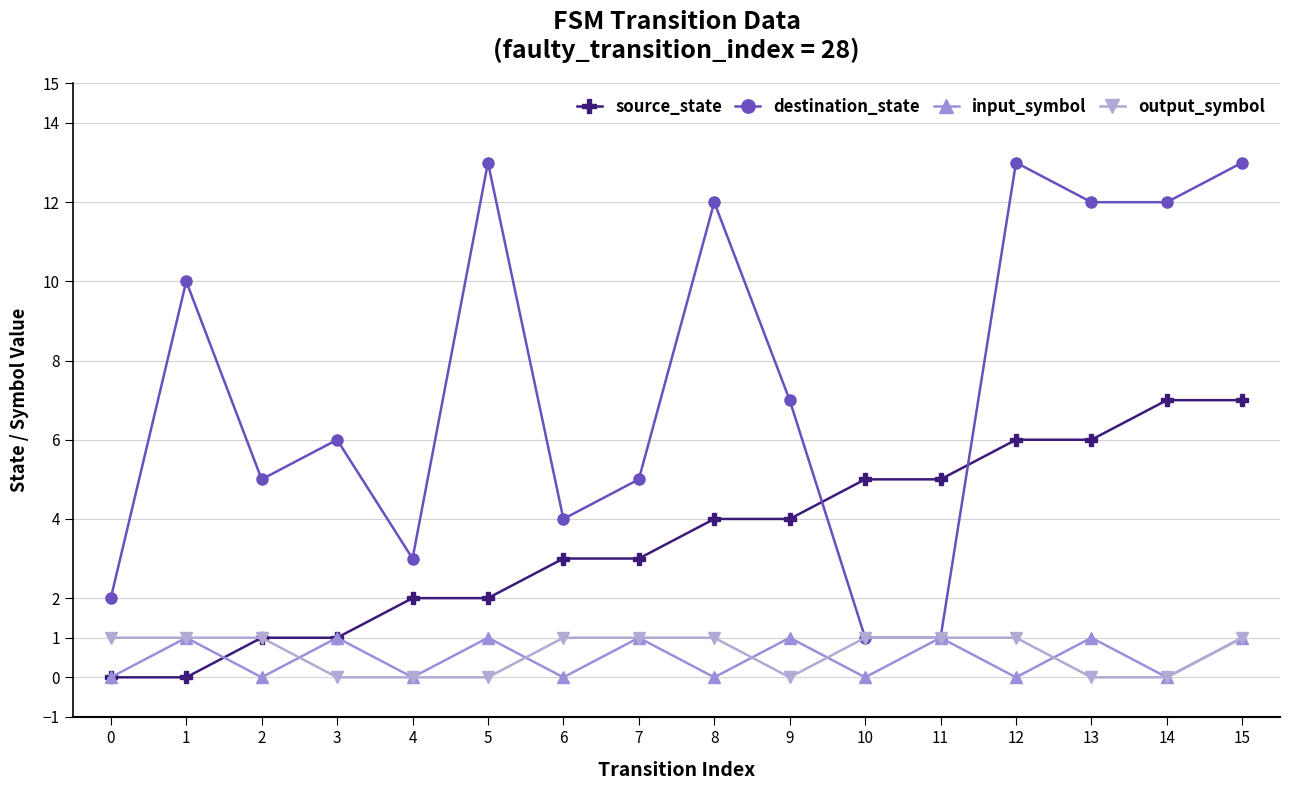

What is the difference between the maximum and second lowest values in the output_symbol series?

1